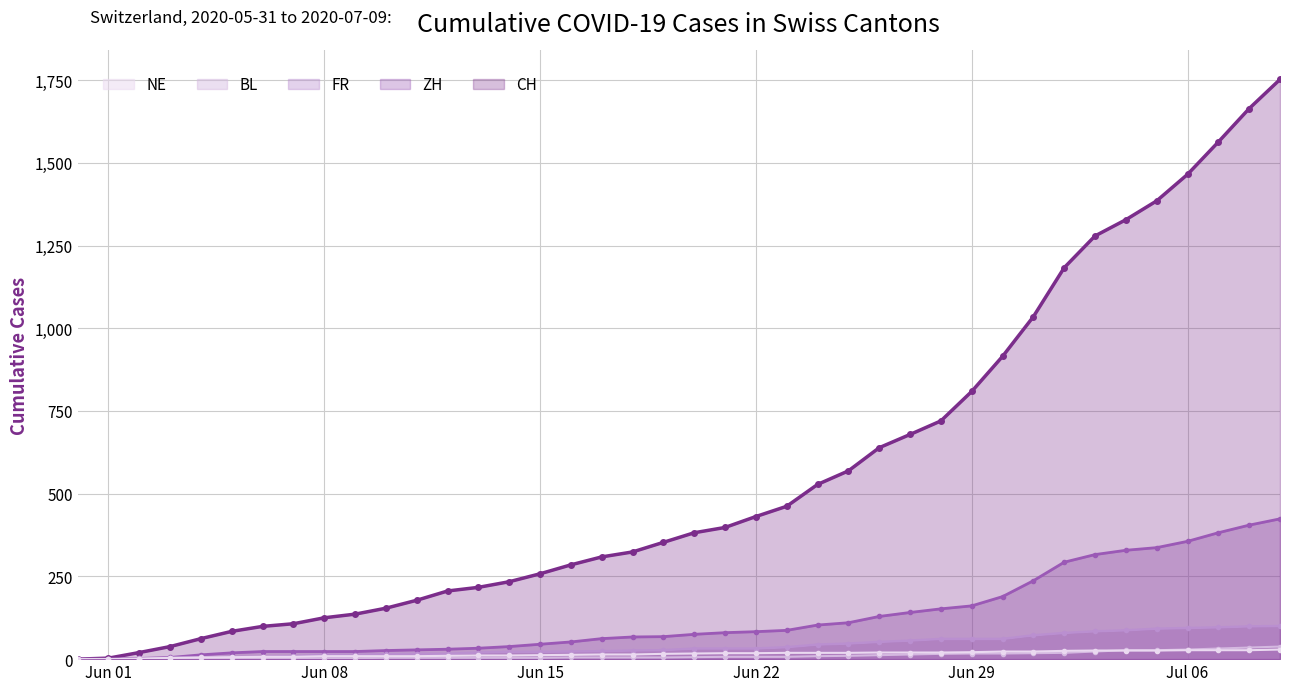

What is the value of the FR point at the 7th from the left?

7